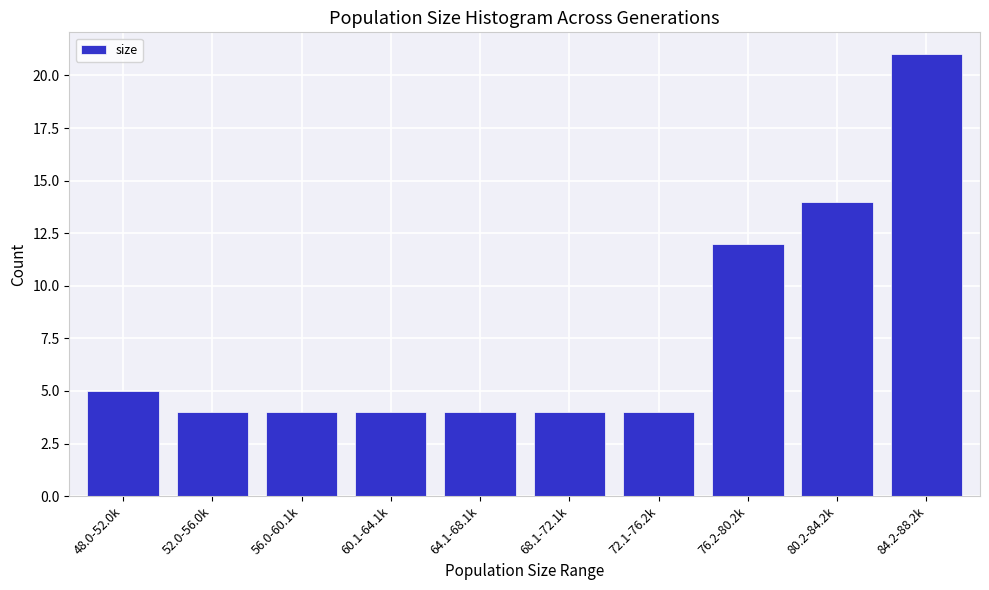

Reading left to right, extract all data points from this chart.

48.0-52.0k=5	52.0-56.0k=4	56.0-60.1k=4	60.1-64.1k=4	64.1-68.1k=4	68.1-72.1k=4	72.1-76.2k=4	76.2-80.2k=12	80.2-84.2k=14	84.2-88.2k=21